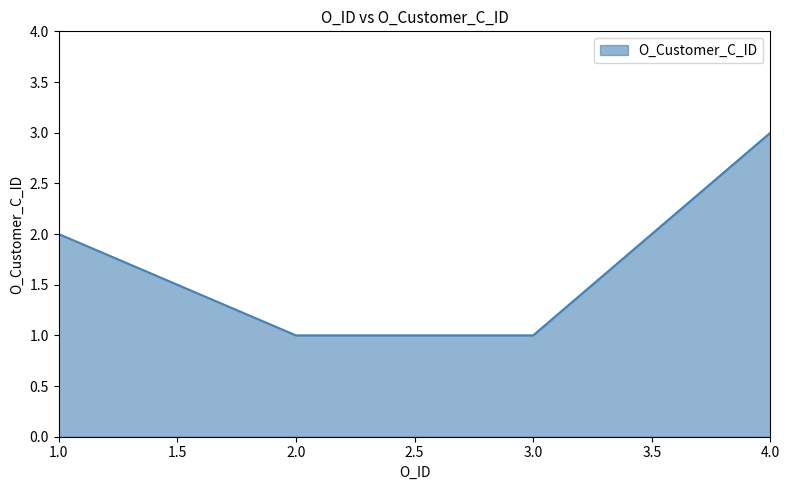

What is the greatest value displayed?

3